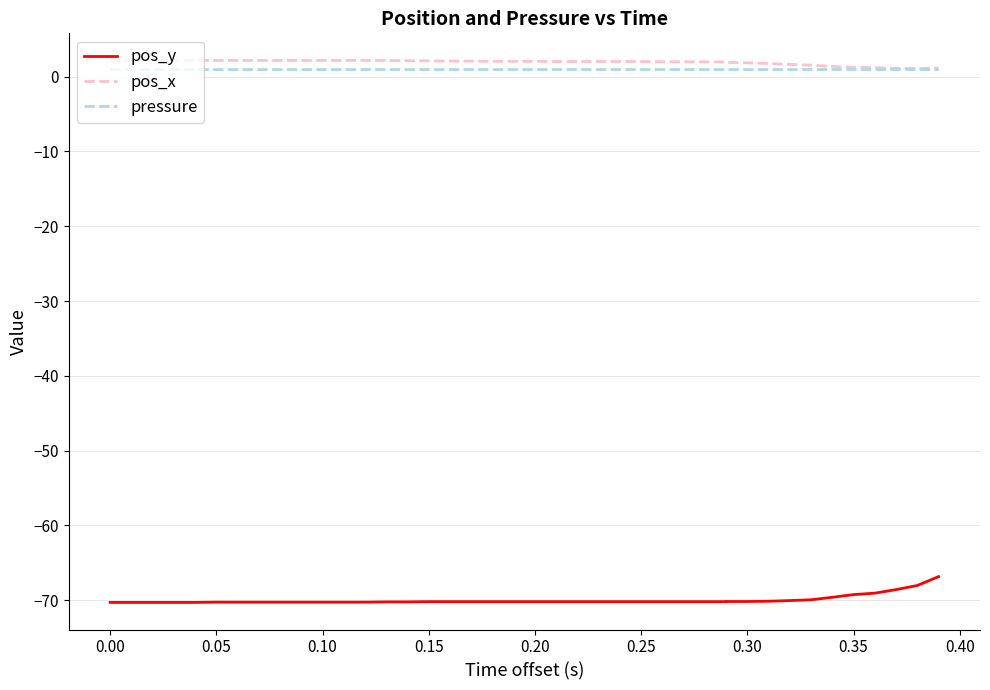

True or false: pressure and pos_x cross at least once.

False